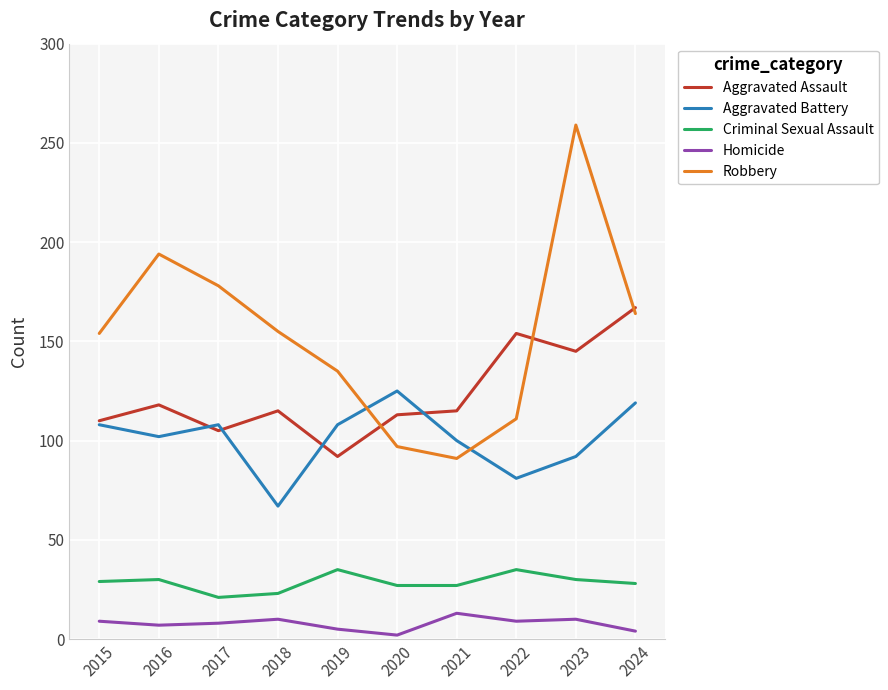

Does the chart have visible grid lines?

Yes